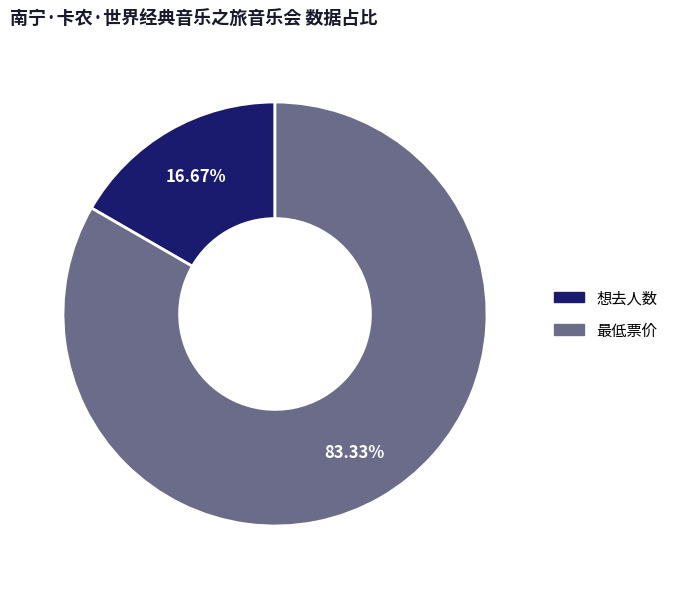

To the nearest percent, what portion does 想去人数 represent?

17%